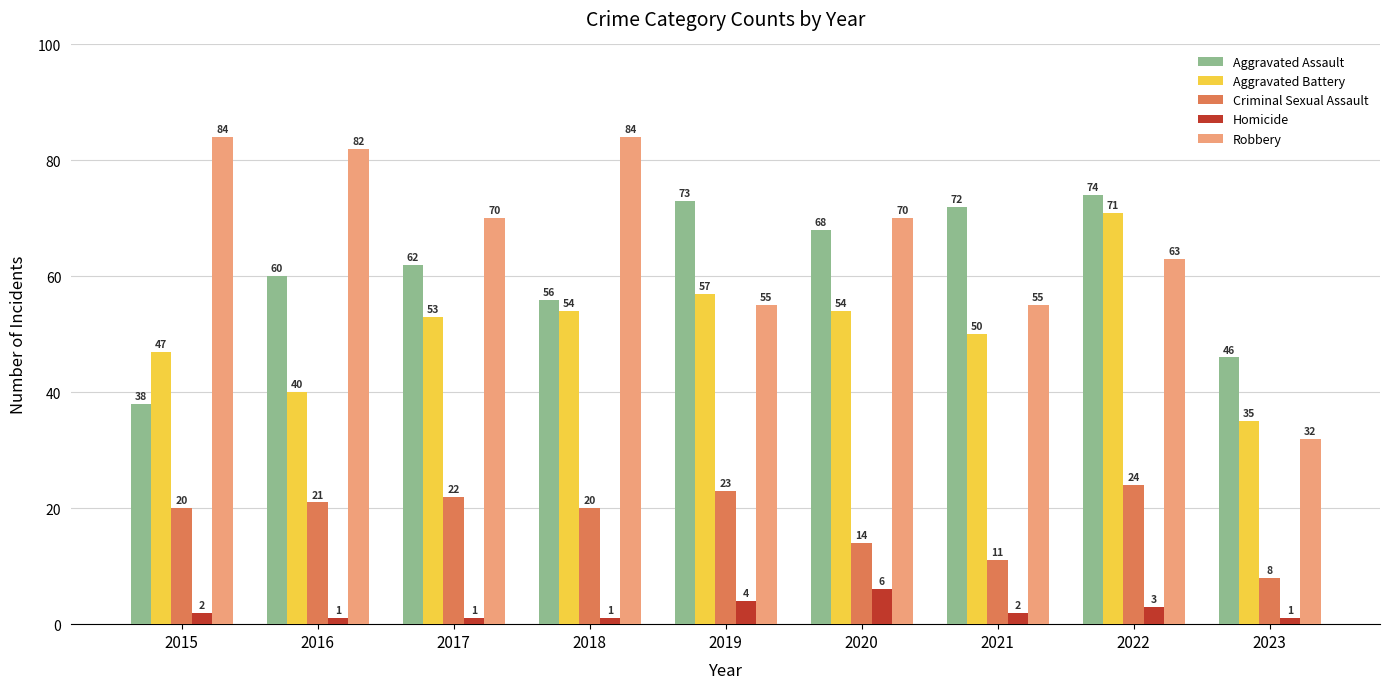

What is the difference between the Aggravated Battery values at 2022 and 2016?

31